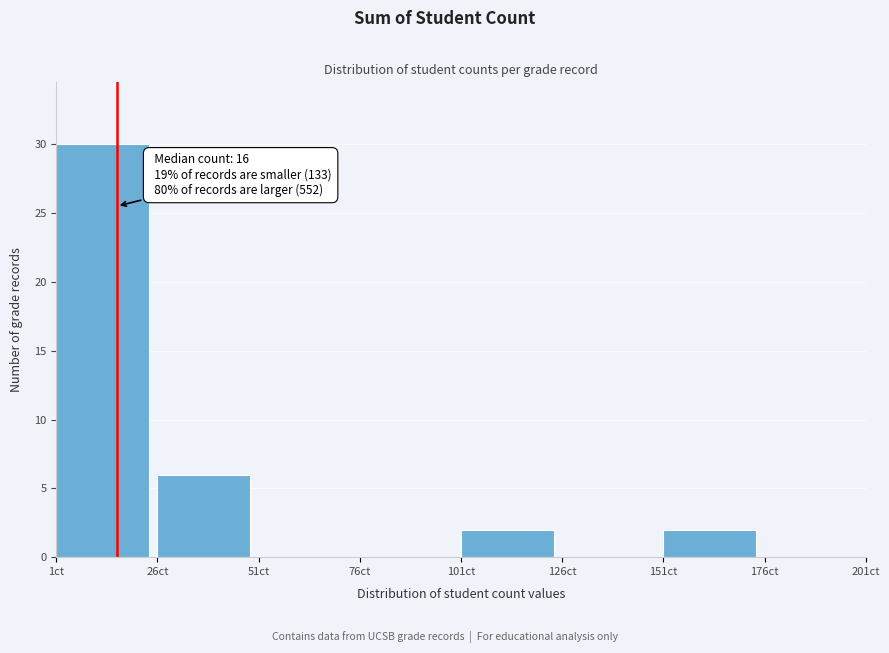

Which range on the x-axis has the tallest bar?

1 to 26